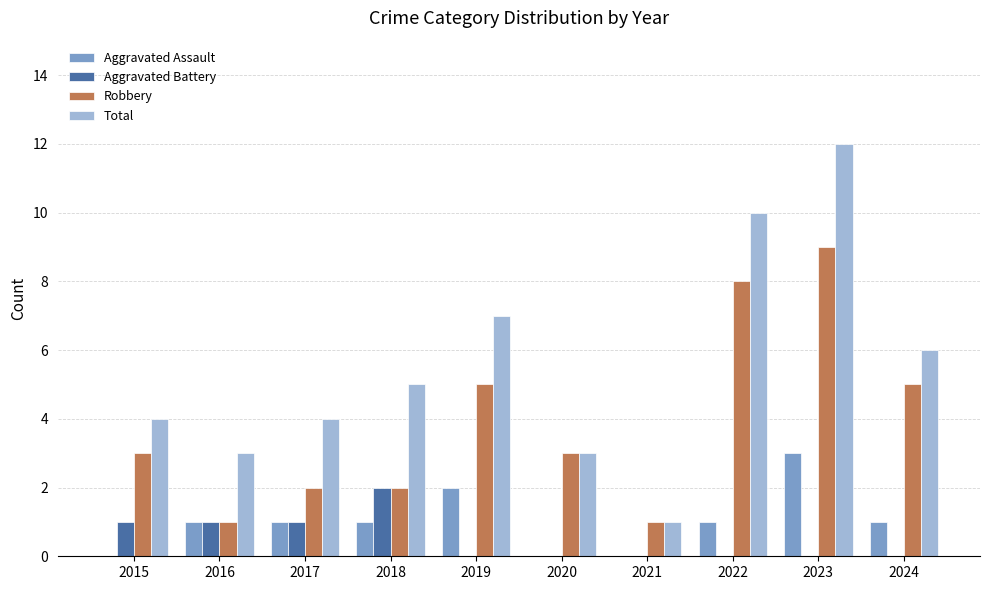

What is the sum of all Total values?

55